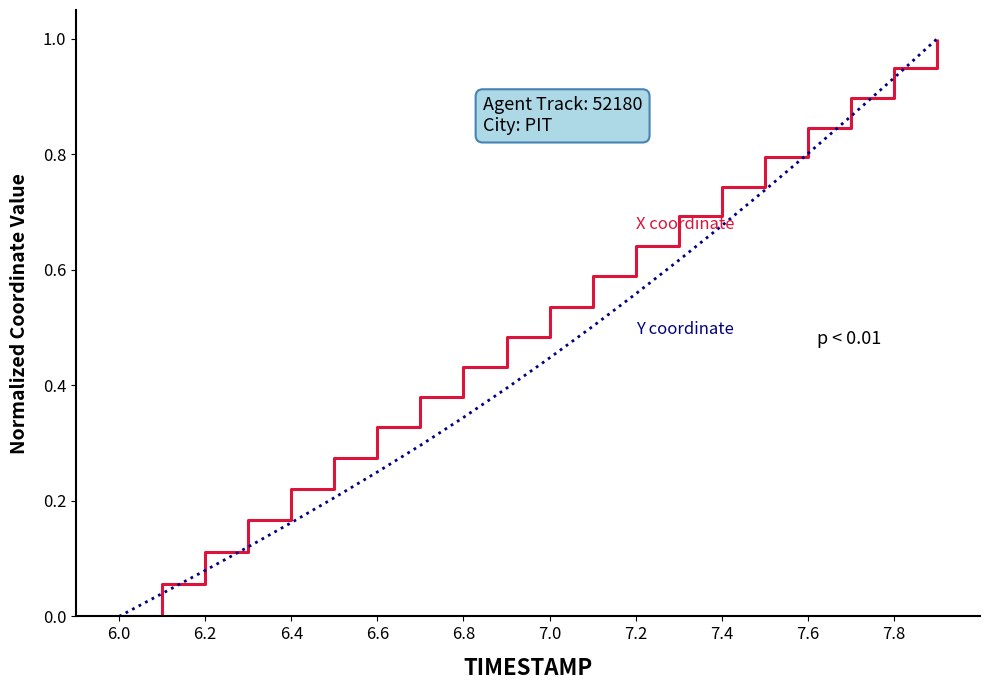

How many lines are shown in the chart?

2